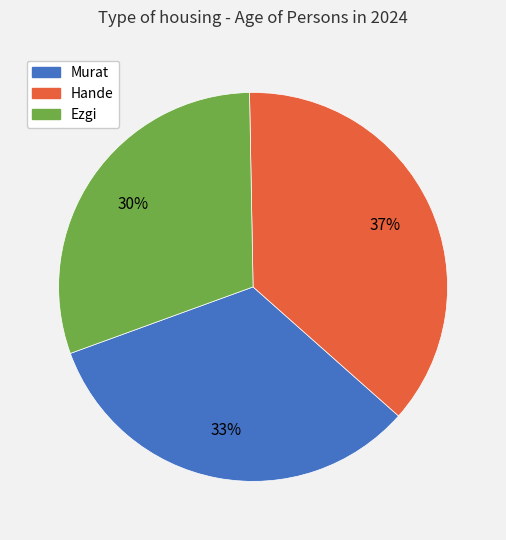

What is the ratio of the value at Ezgi to the value at Murat?

0.9